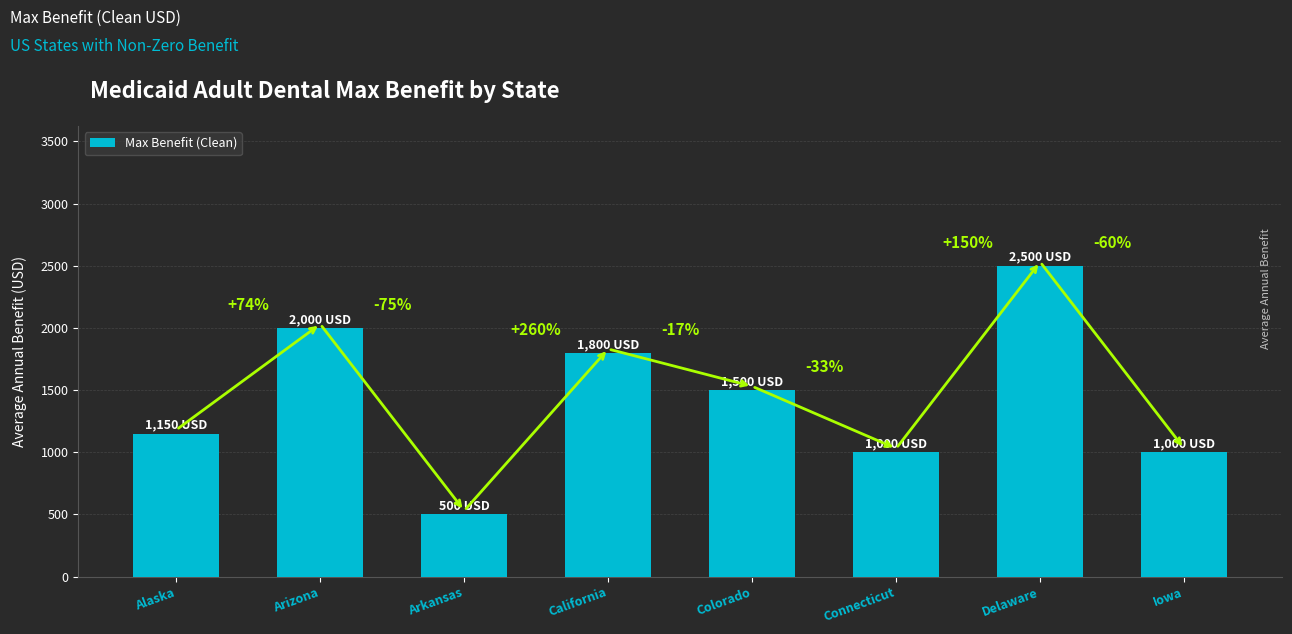

What position from the left is Connecticut?

6